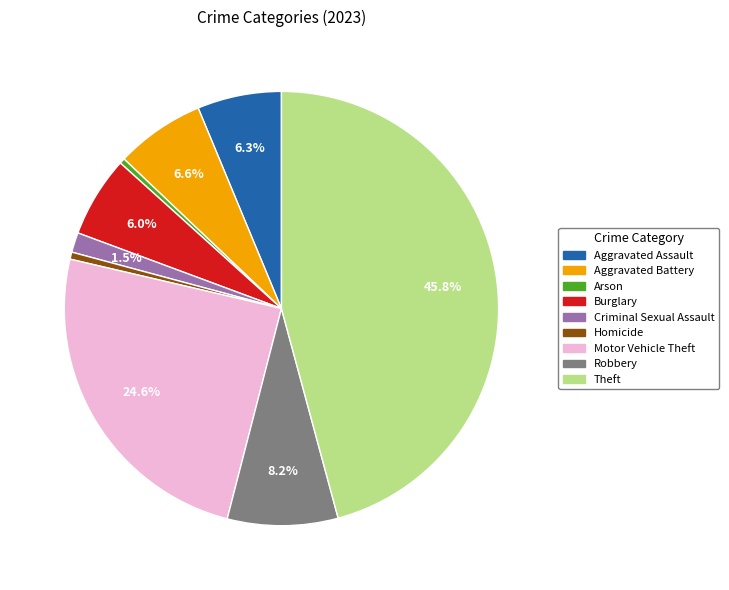

To the nearest percent, what is the difference between the largest and smallest slice percentages?

45%